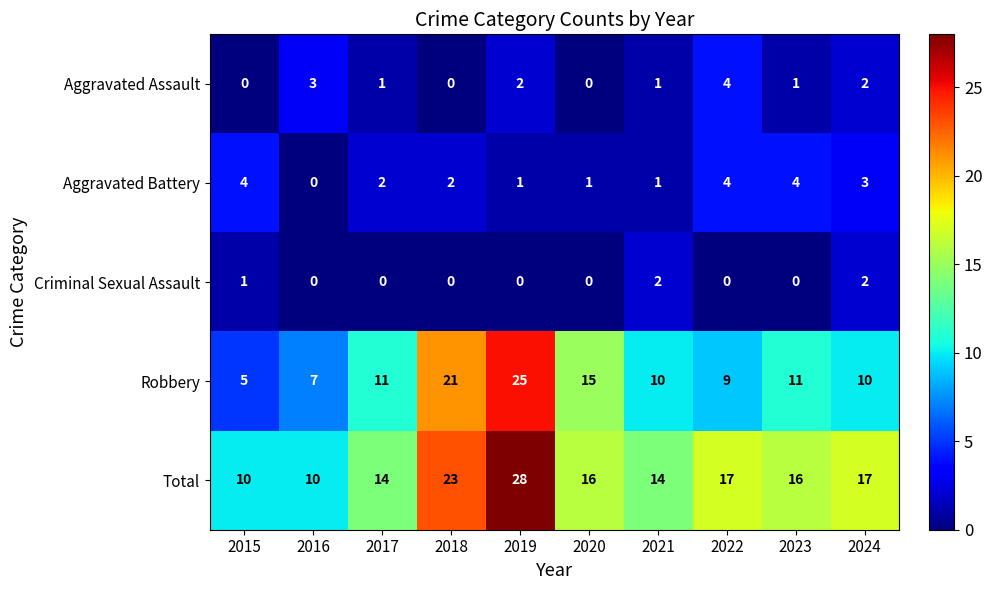

Is the value of Total at 2021 greater than the value of Robbery at 2019?

No